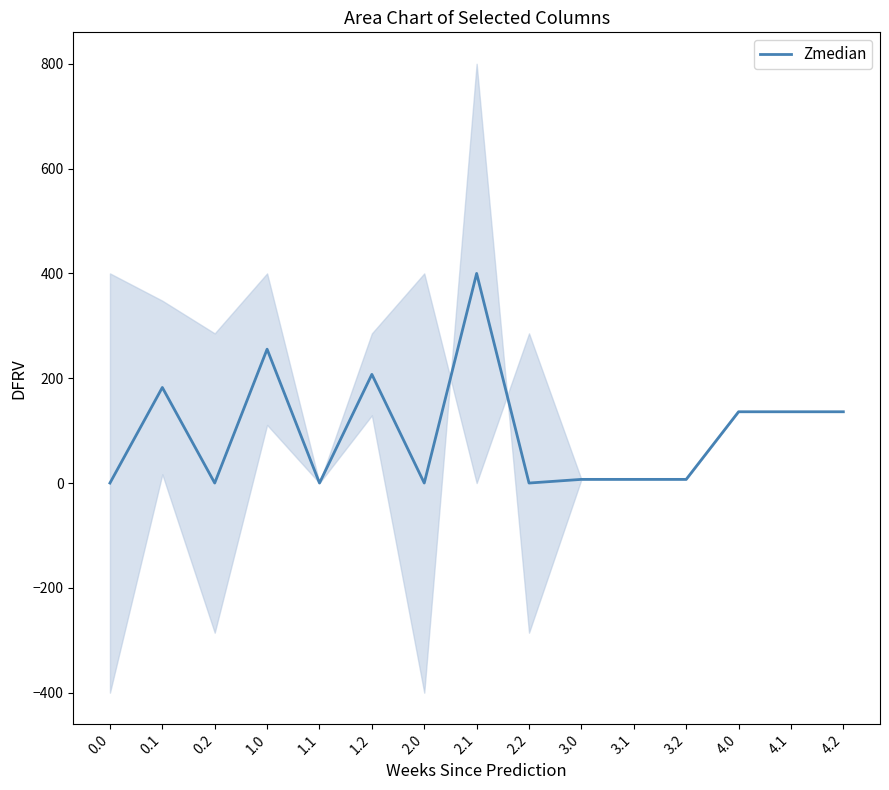

How many points are higher than both their immediate neighbors (excluding endpoints)?

4